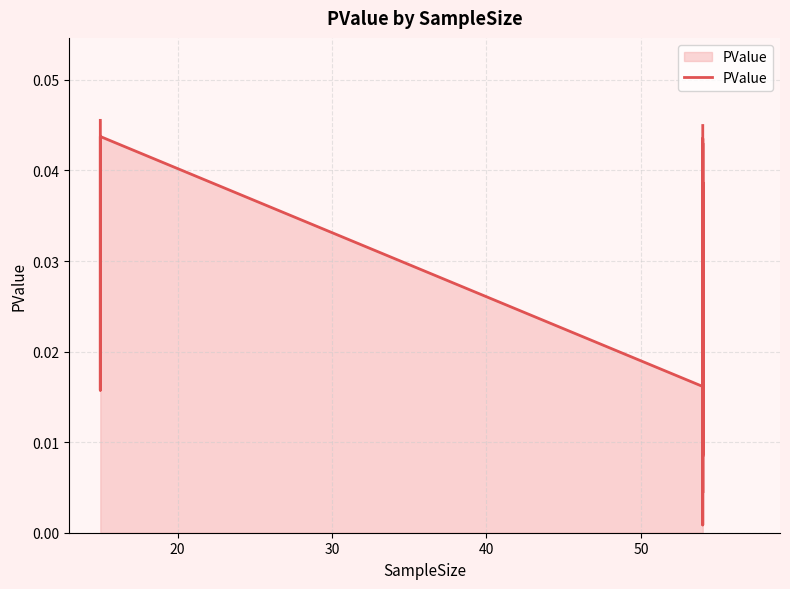

What is the sum of all values?

0.5